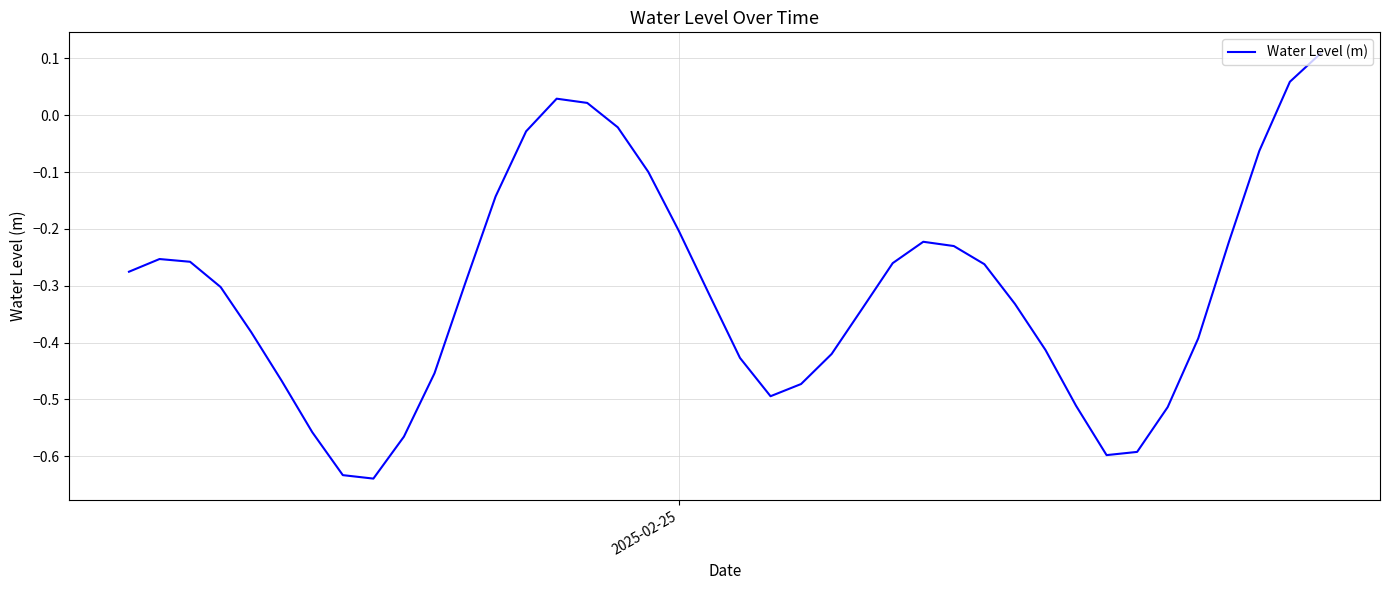

What is the difference between the maximum and minimum values?

0.7